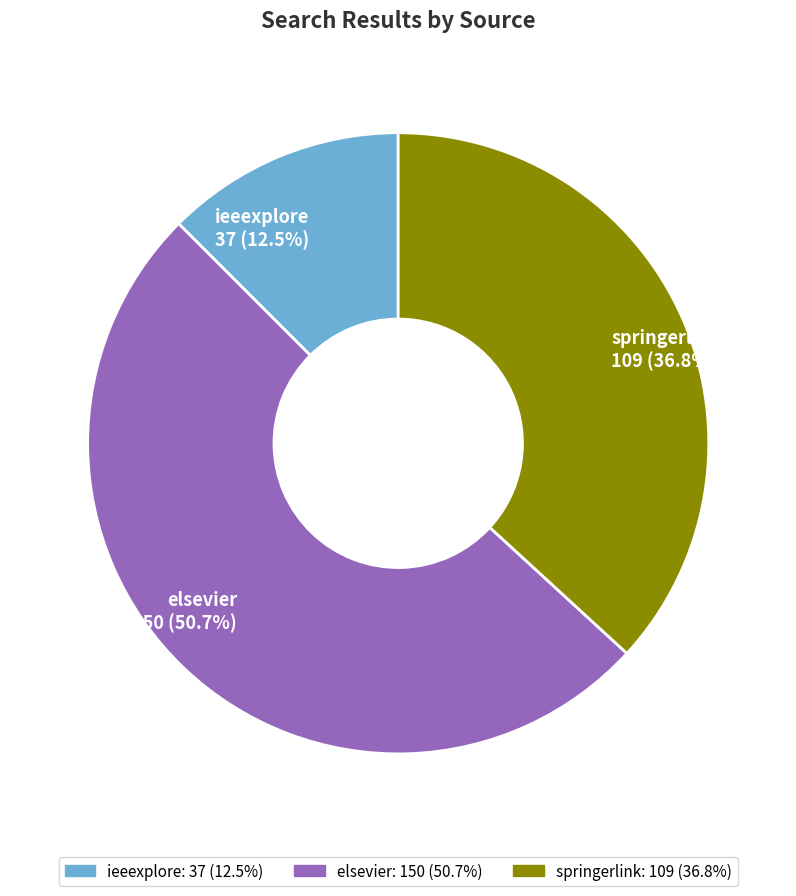

What is the majority slice?

elsevier